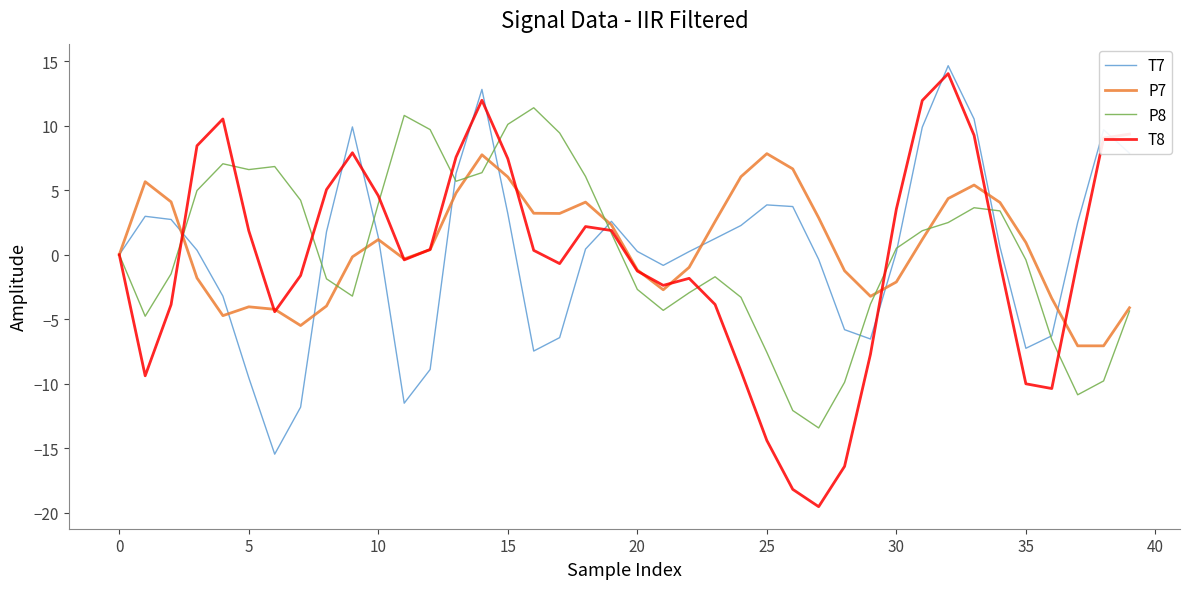

What is the greatest value displayed?

14.6